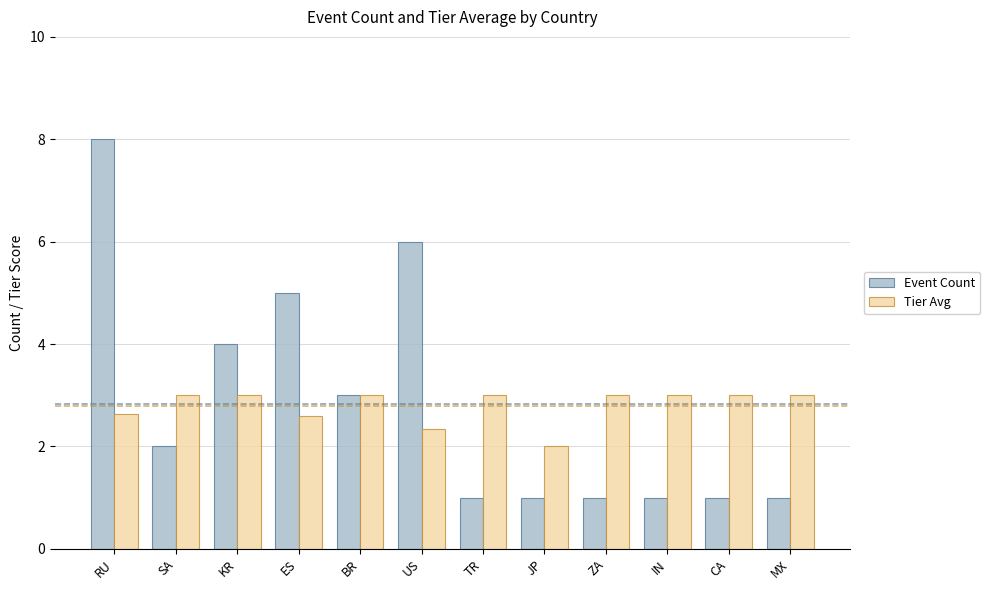

List the series in order of their peak value, highest first.

Event Count, Tier Avg